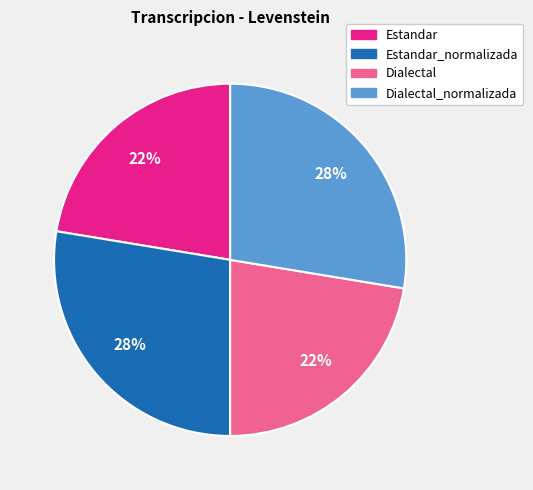

To the nearest percent, what is the average slice percentage?

25%